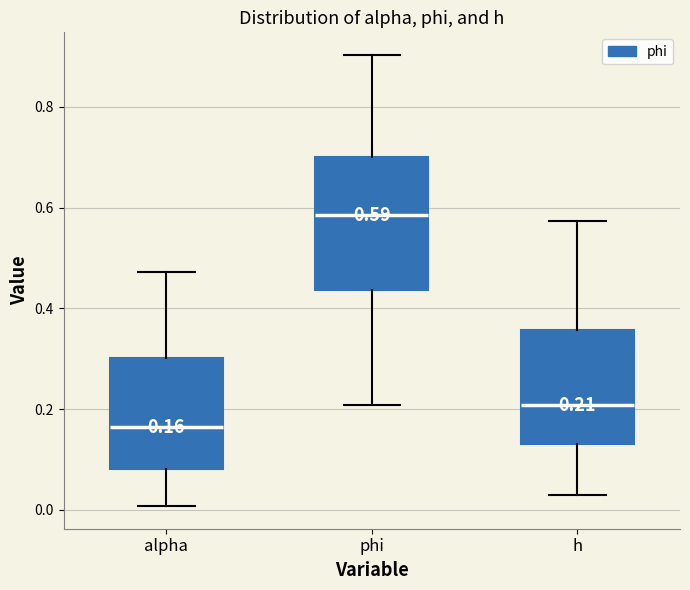

Which box has the highest median line?

phi